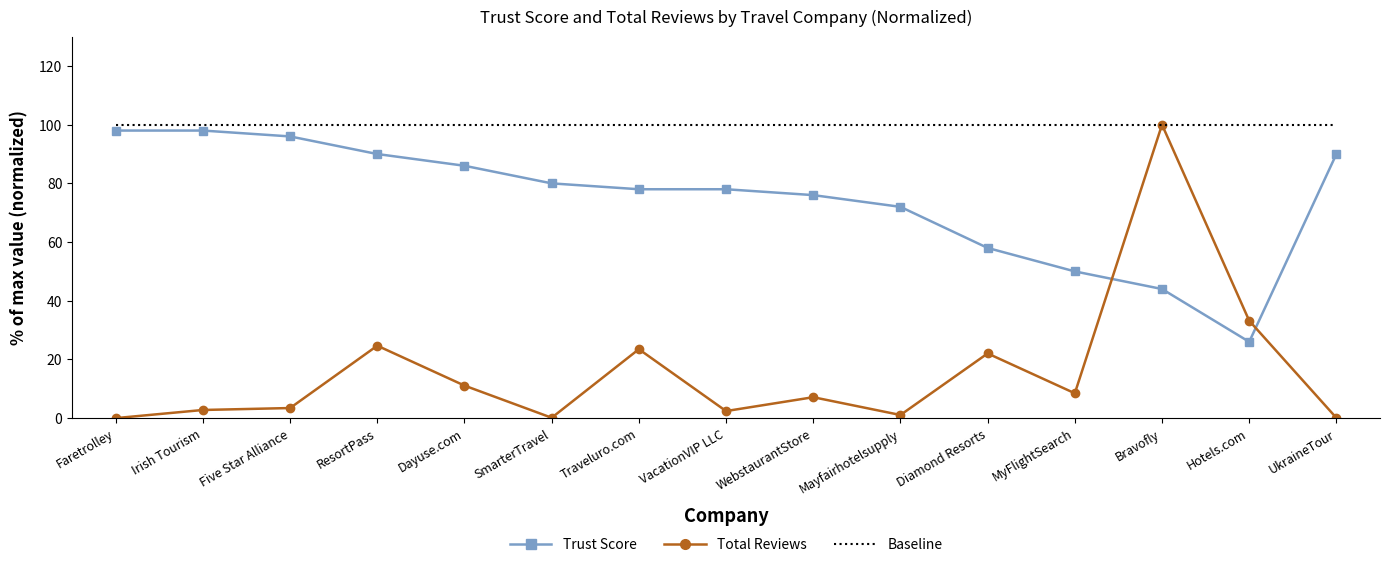

After their last crossing, which series has the higher values: Trust Score or Total Reviews?

Trust Score